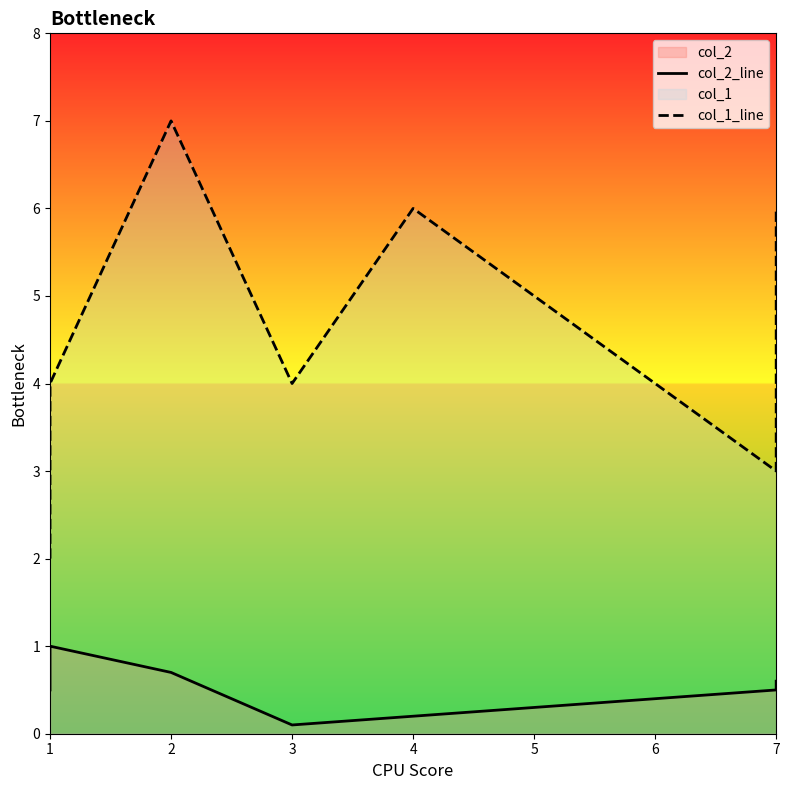

True or false: col_2_line and col_1_line cross at least once.

False